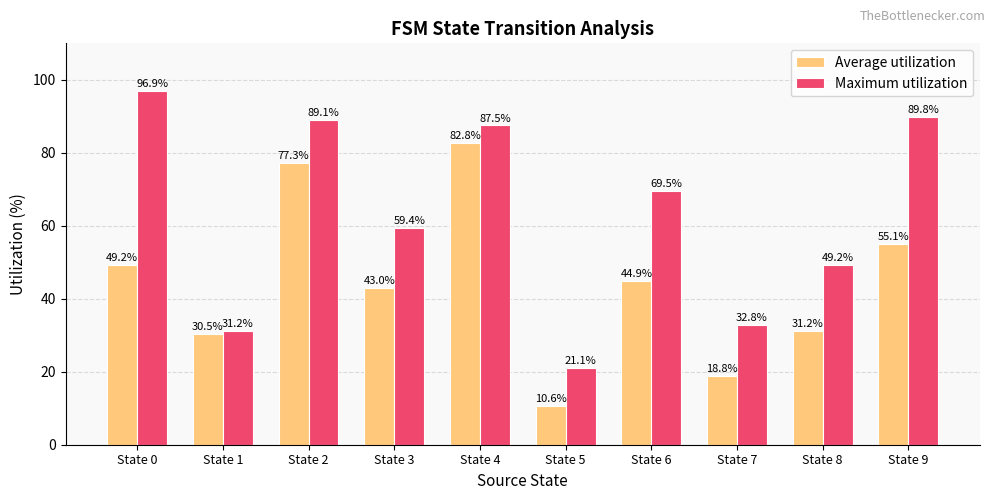

How many bars are there in total?

20